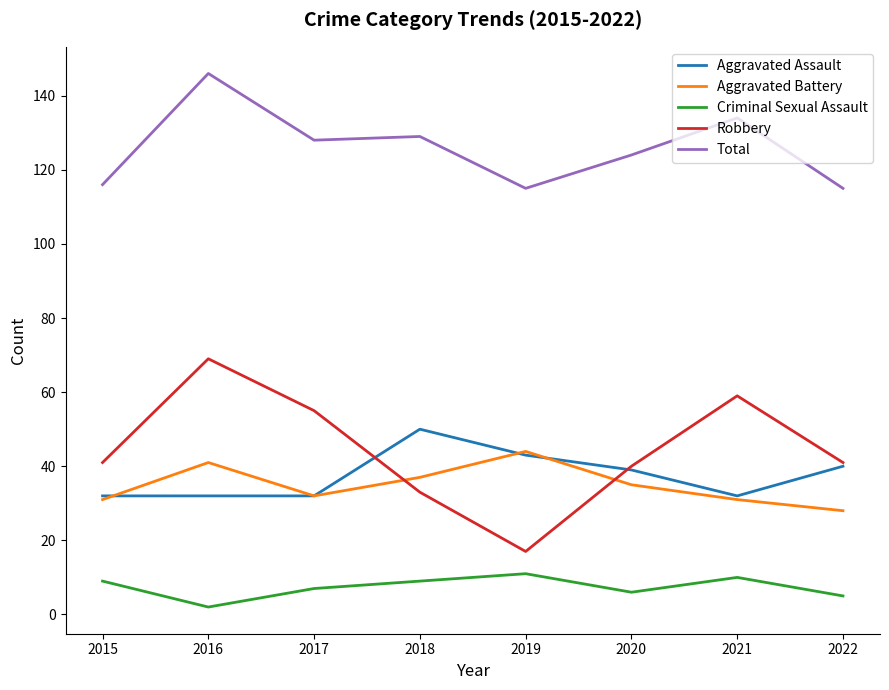

At which label does Aggravated Assault reach its peak?

2018